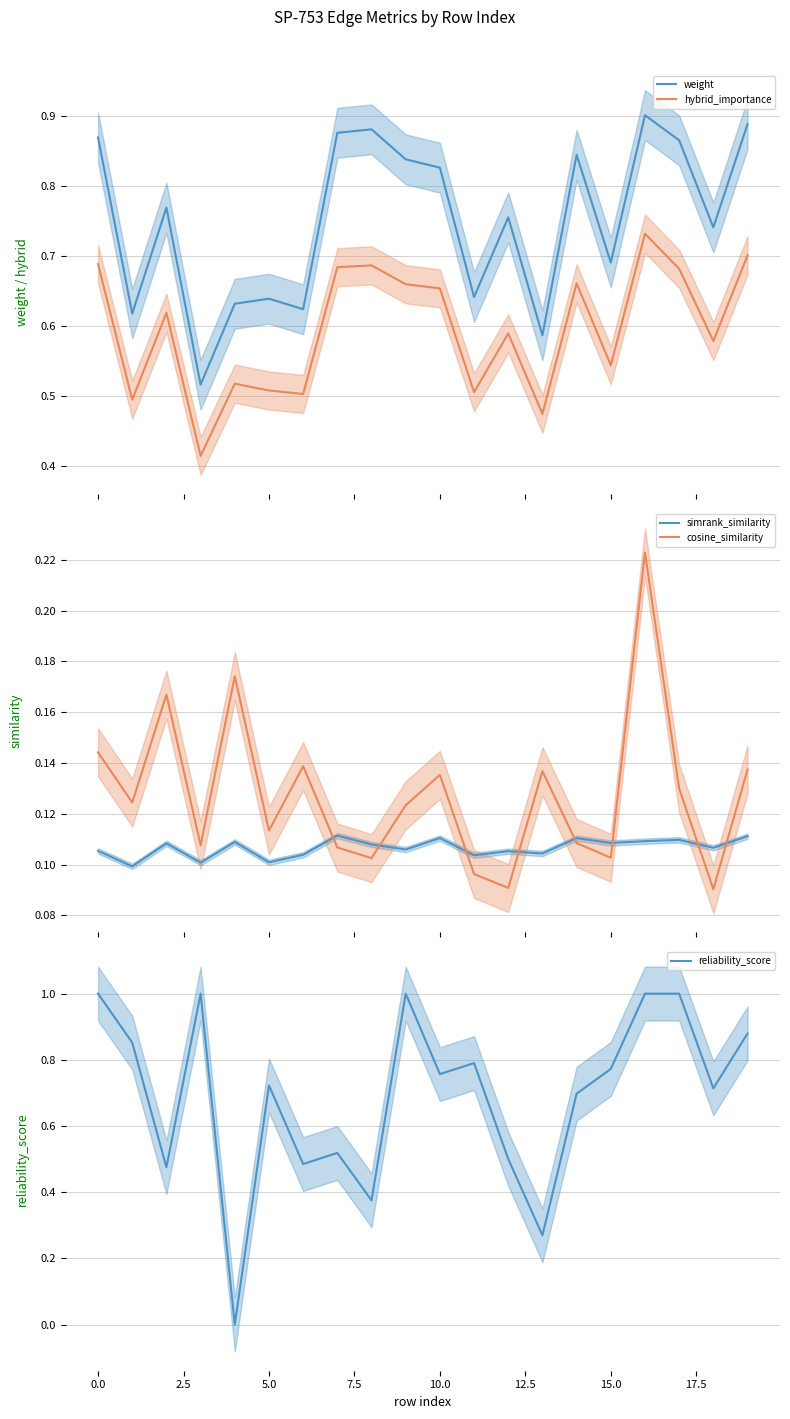

True or false: hybrid_importance and weight intersect in this chart.

False